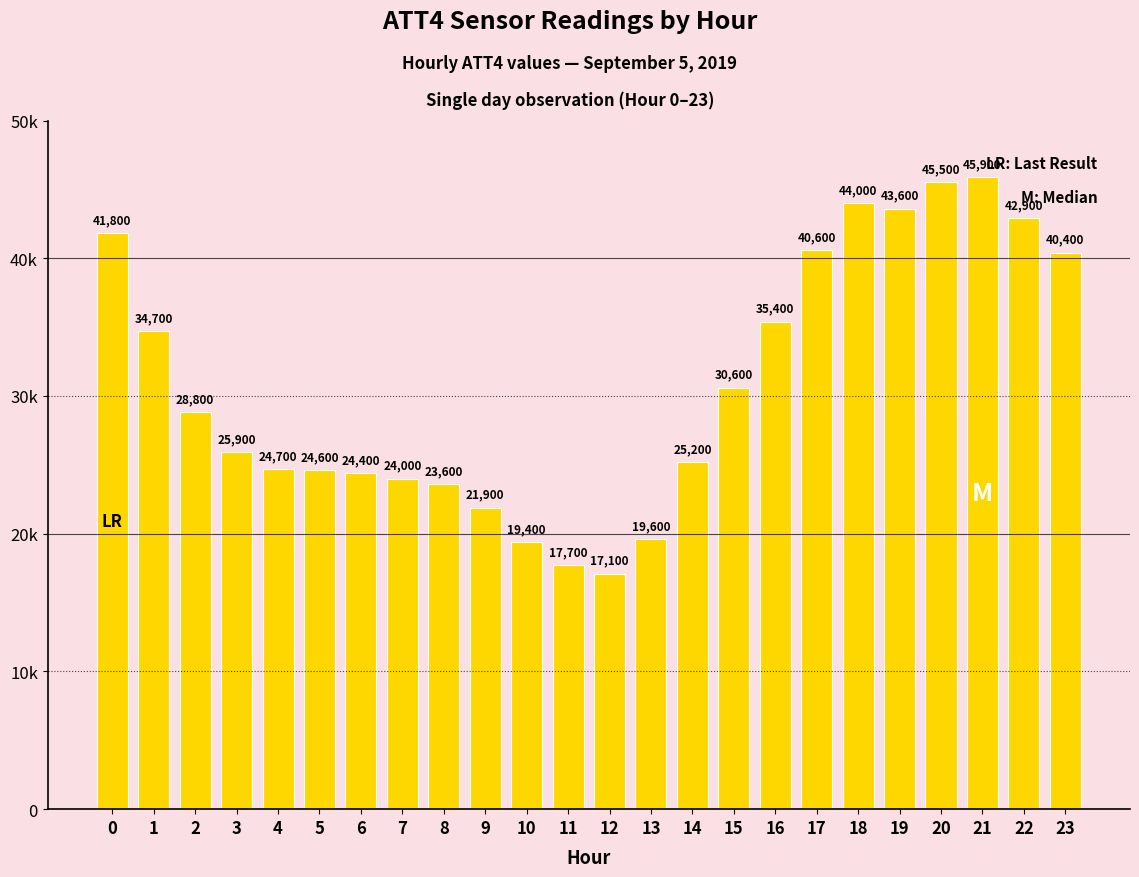

Which label corresponds to the largest value in the chart?

21